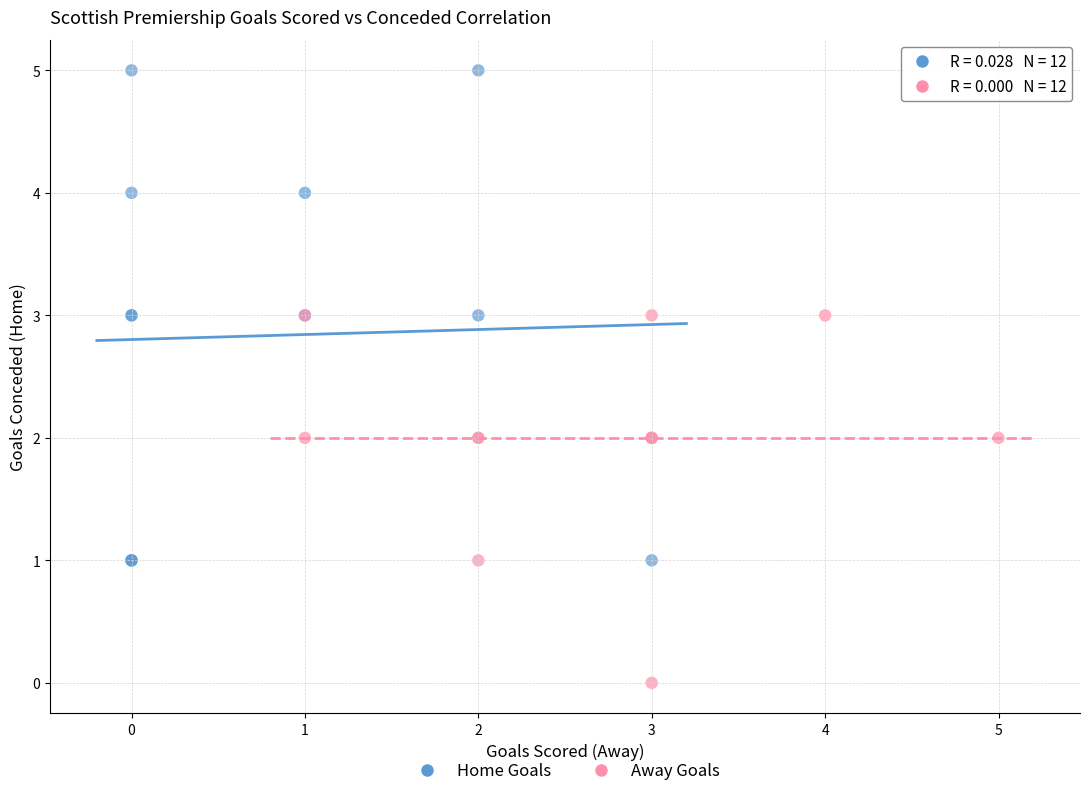

What are all the series names shown in the legend?

Home Goals, Away Goals